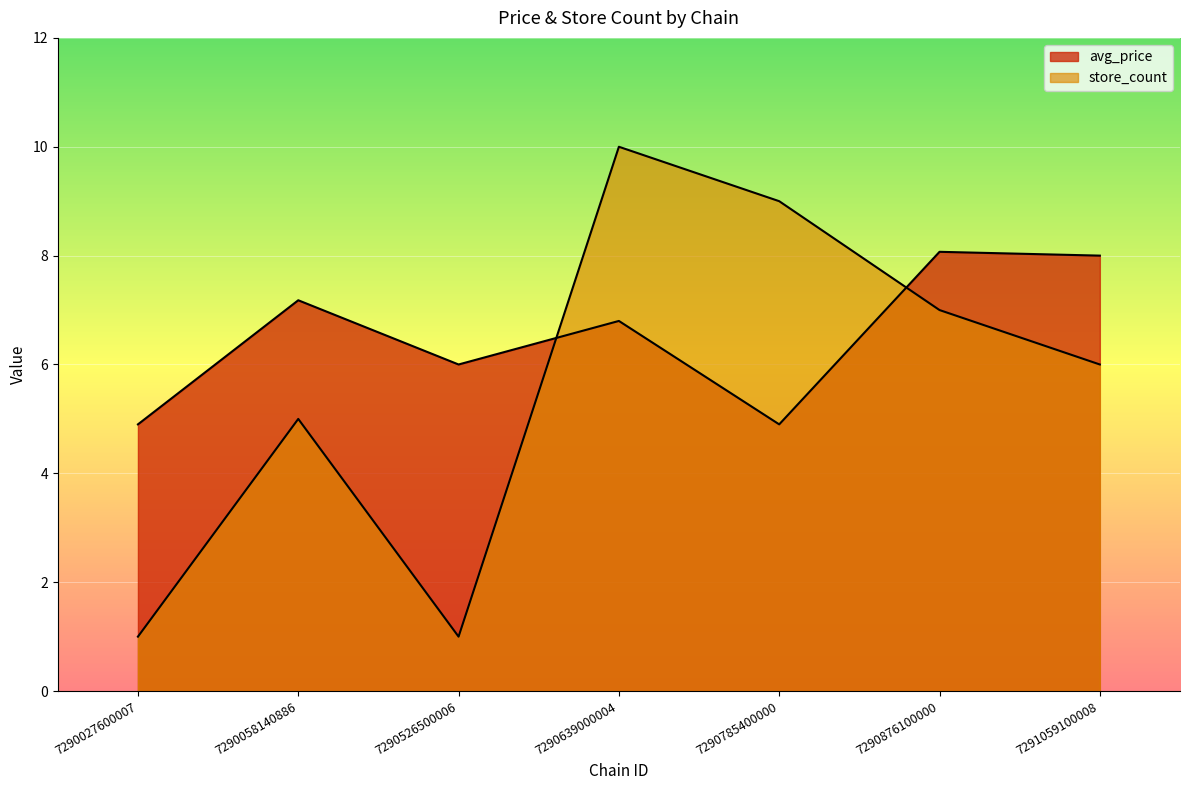

How many lines are shown in the chart?

2